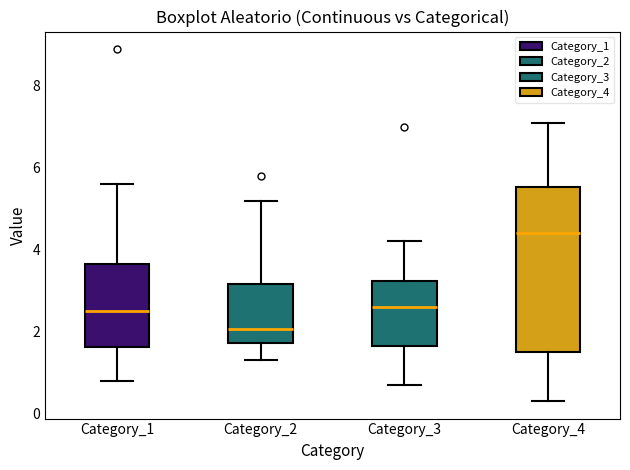

Comparing the boxes themselves (not the whiskers), which one is the tallest?

Category_4